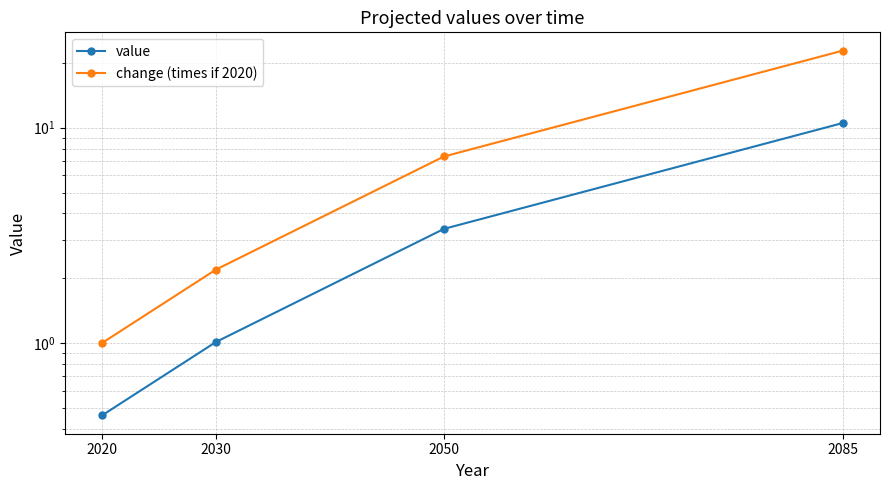

What is the difference between the second highest and second lowest values in the change (times if 2020) series?

5.2